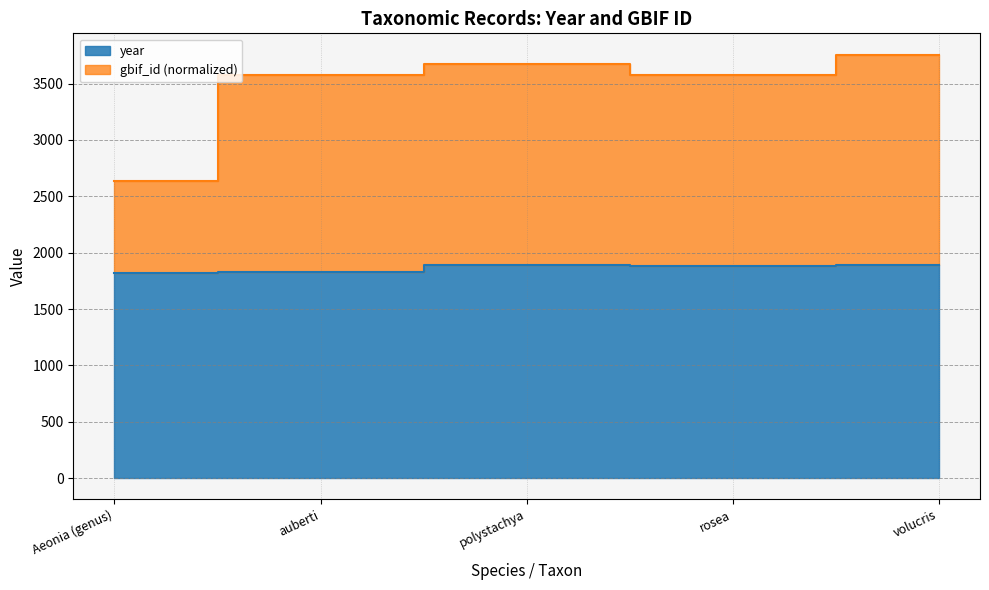

Is the value of year at rosea greater than the value of gbif_id at rosea?

No